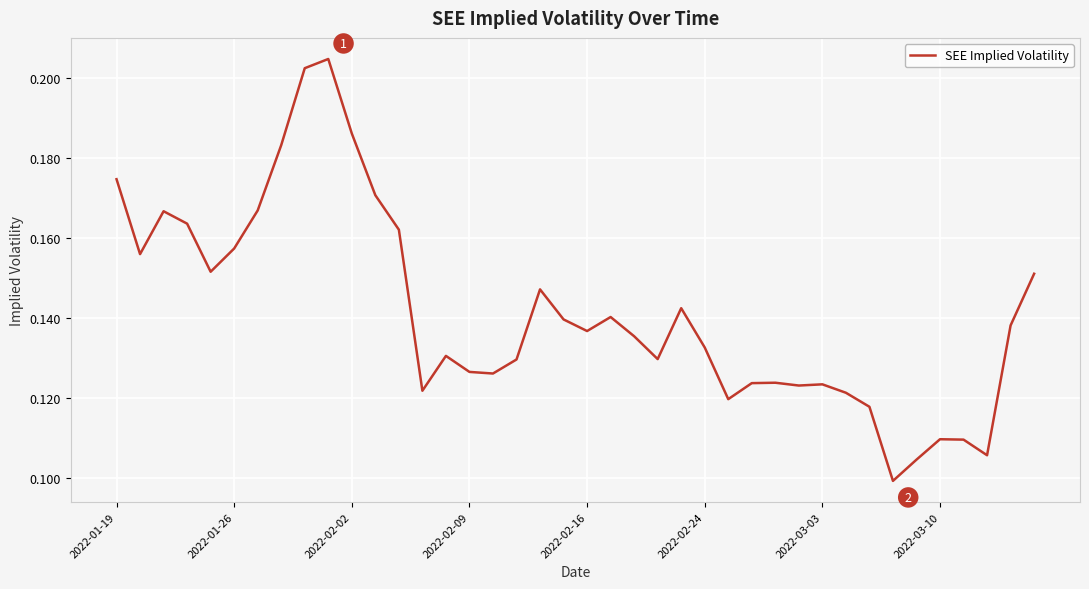

How many lines are shown in the chart?

1